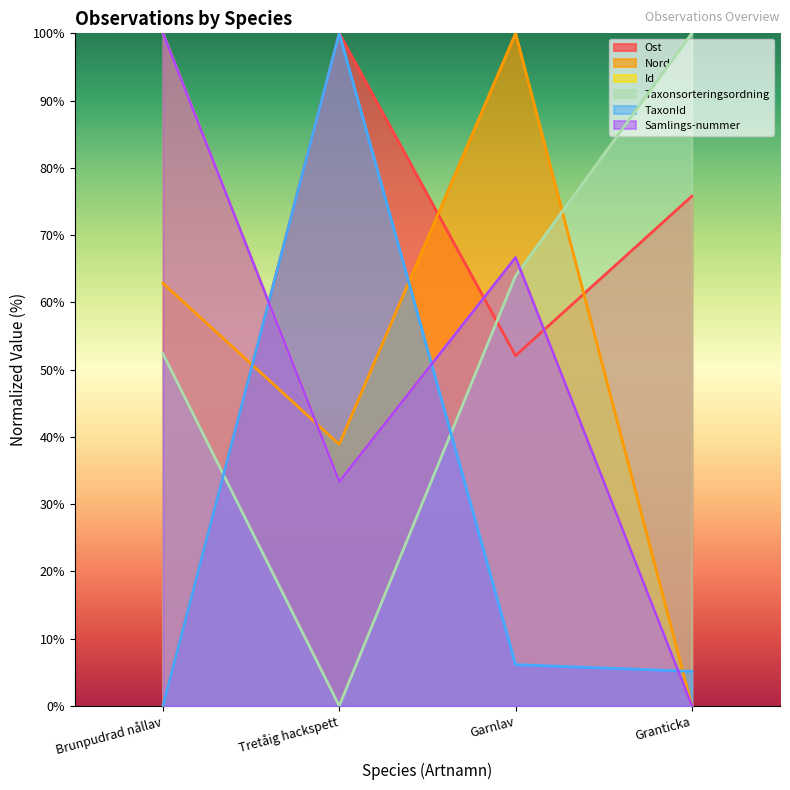

How many data points in TaxonId are above 6?

2